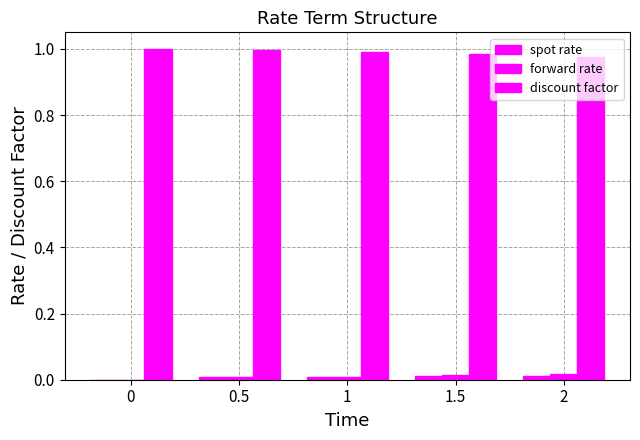

Which has a higher value, 1.5 or 0.5?

1.5